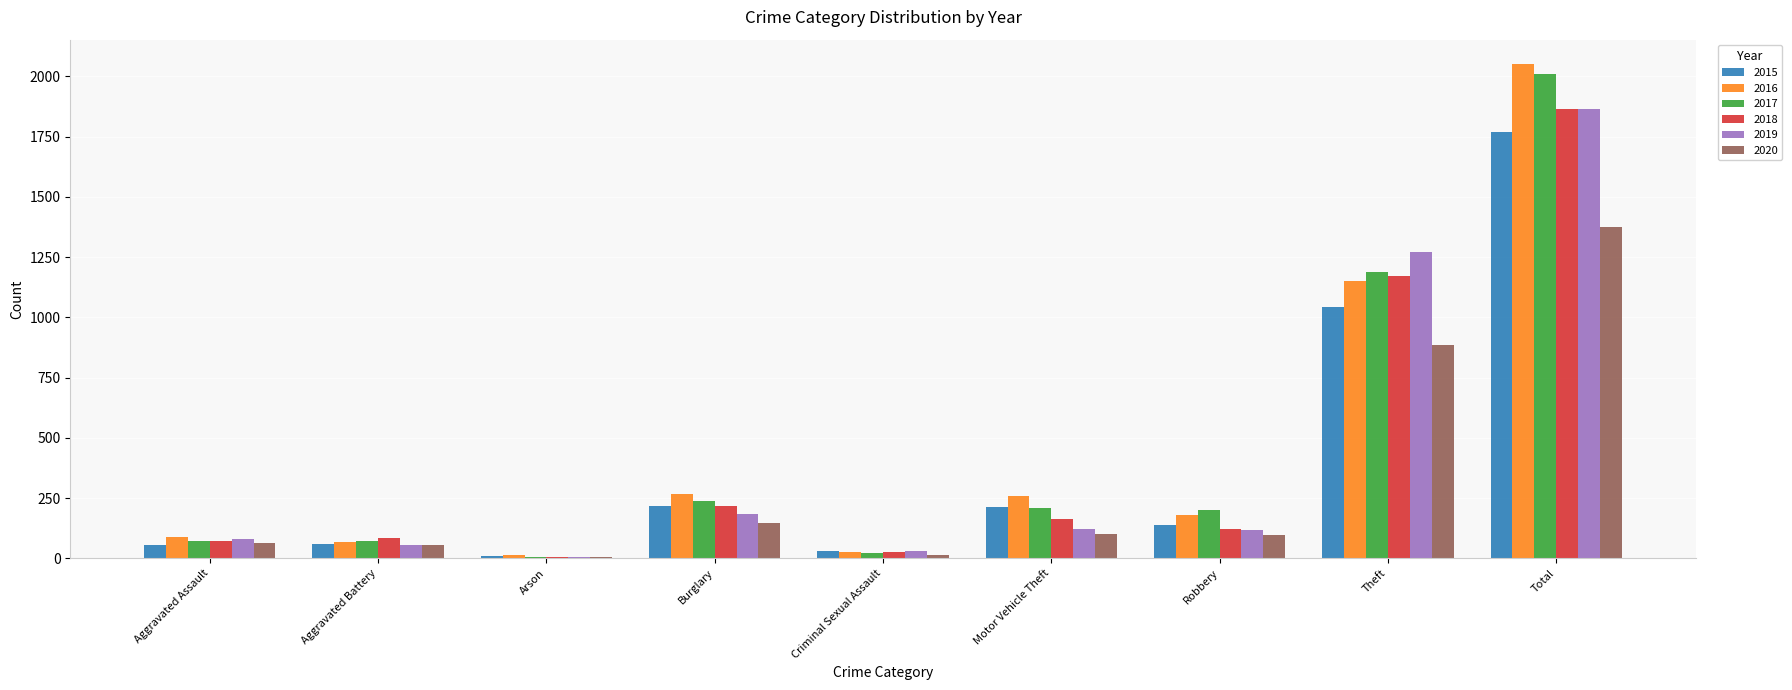

Between Motor Vehicle Theft and Theft, which series saw the biggest shift?

2019